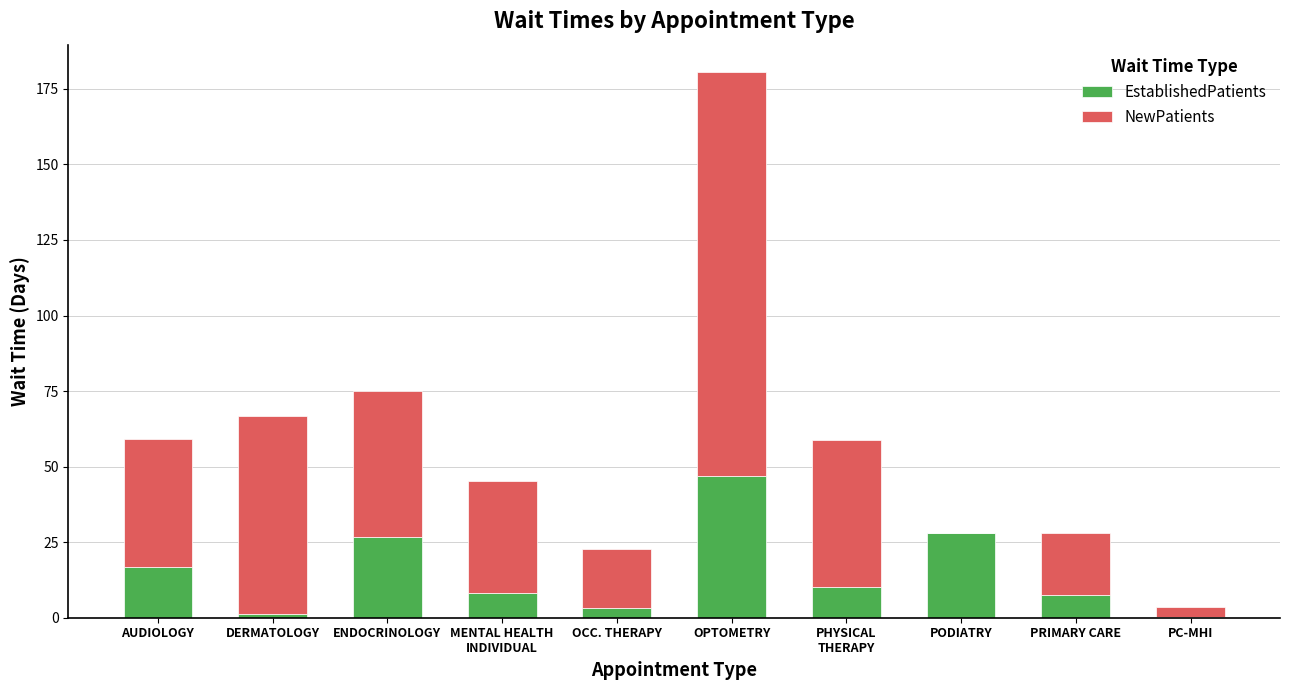

What is the total value across all series at ENDOCRINOLOGY?

75.0